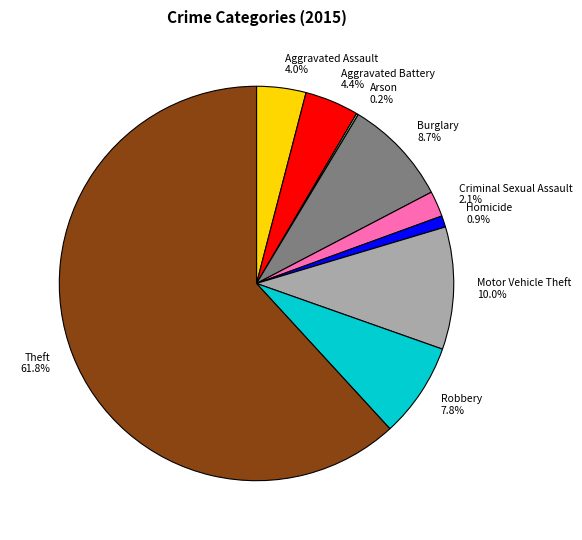

Is Homicide the majority of the pie?

No